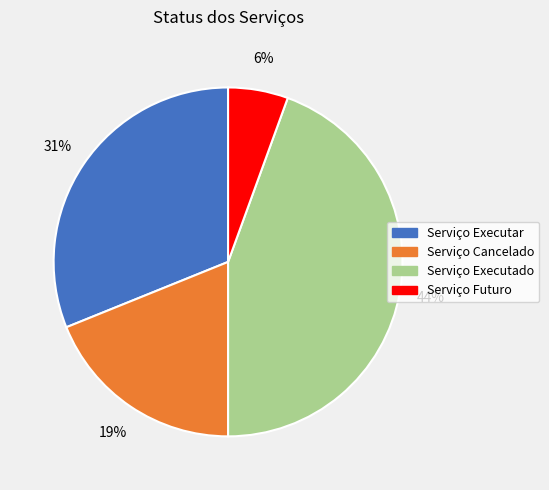

Is the sum of Serviço Cancelado and Serviço Executado greater than half?

Yes